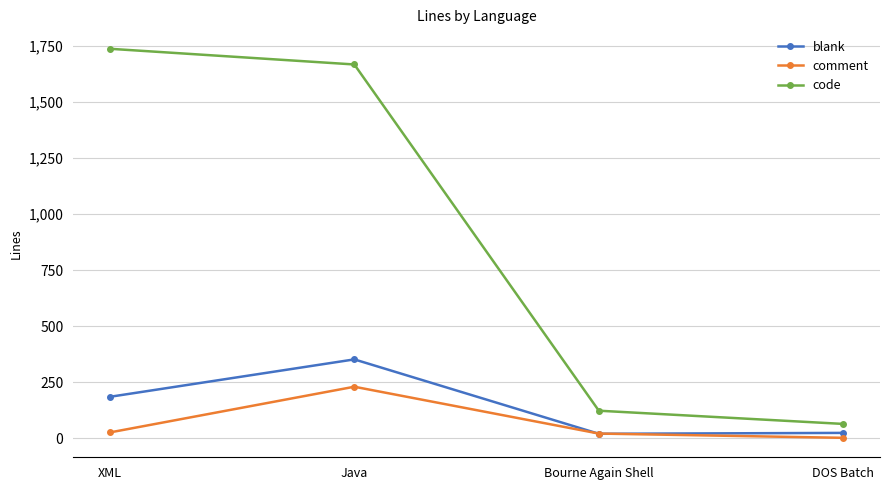

What is the difference between the comment values at Java and XML?

204